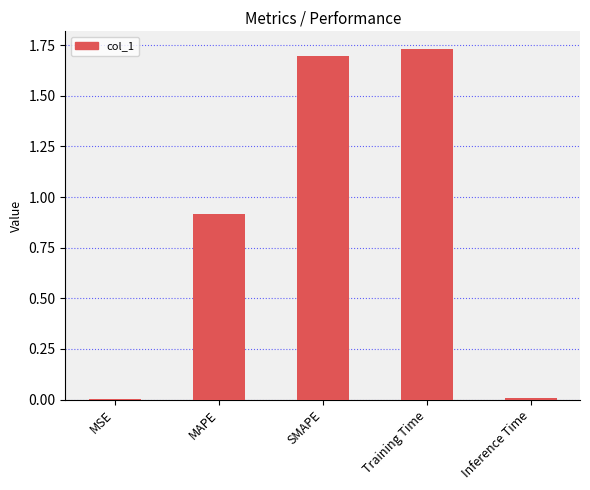

What is the sum of the values at Training Time and MAPE?

2.6